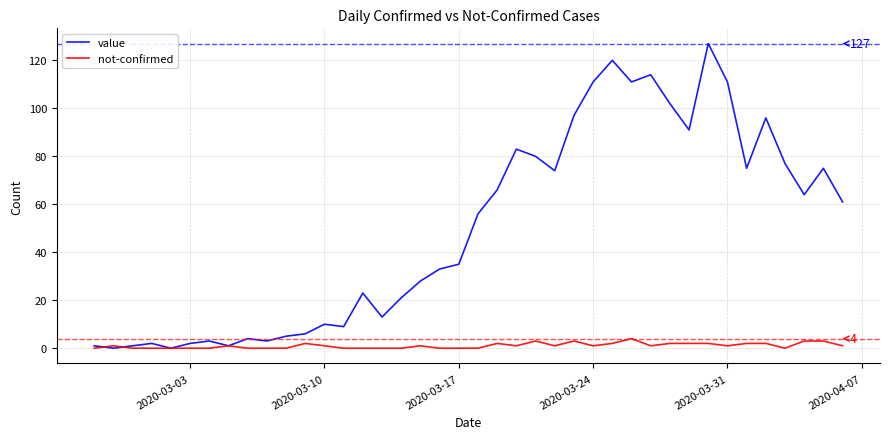

At how many categories does at least one series exceed 14?

25